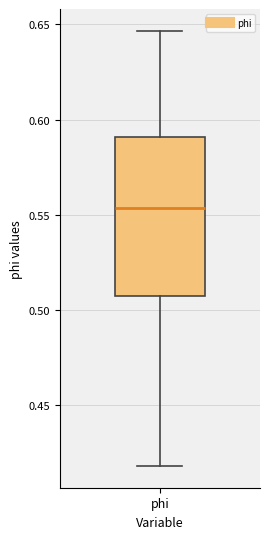

Where does the median line of the box for phi sit on the y-axis? The values are not printed on the chart, so give them approximately, as read against the axis.

0.555